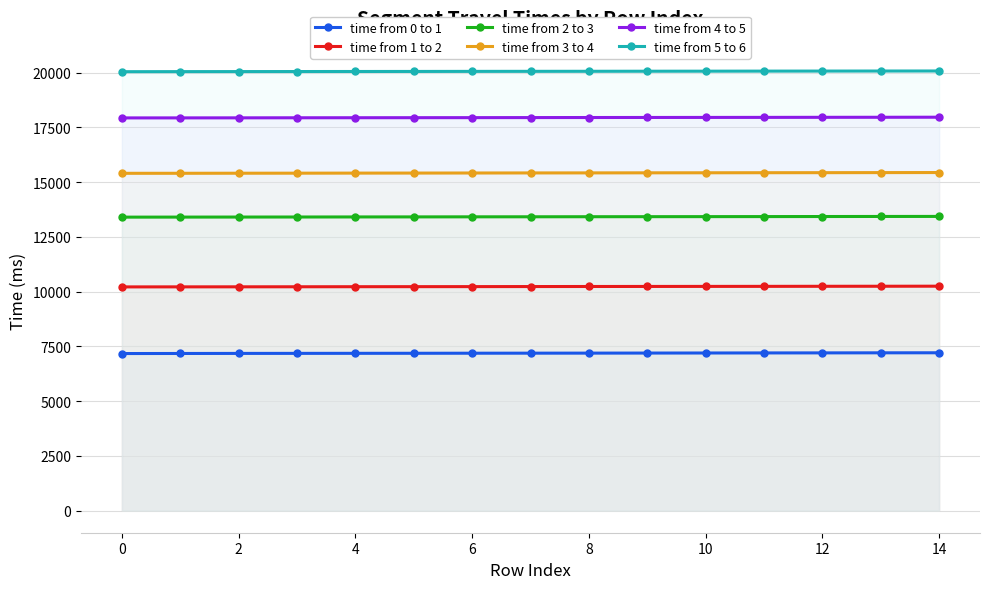

True or false: time from 2 to 3 has a value of 23140 at 4.

False